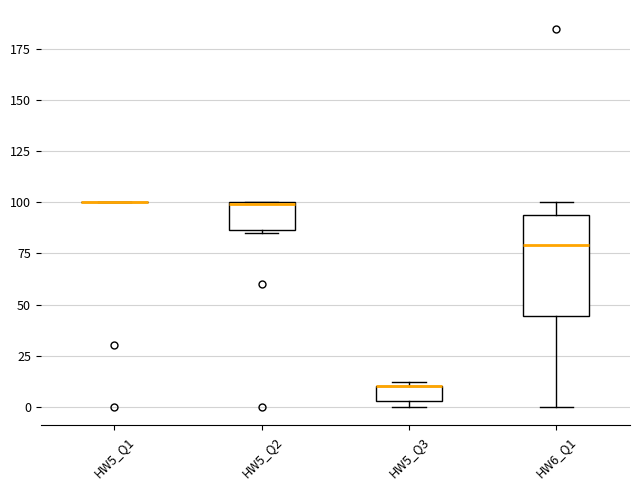

Reading left to right, transcribe this box plot: for each box, give where its median line is, the range the box spans, and where its two whiskers end, as read against the y-axis. The values are not printed on the chart, so give them approximately, as read against the axis.

HW5_Q1: box collapsed to a line at 100, whiskers 100 to 100
HW5_Q2: median 100, box 85 to 100, whiskers 85 to 100
HW5_Q3: median 10 (drawn on the box's upper edge), box 5 to 10, whiskers 0 to 10 (just above the box's upper edge)
HW6_Q1: median 80, box 45 to 95, whiskers 0 to 100